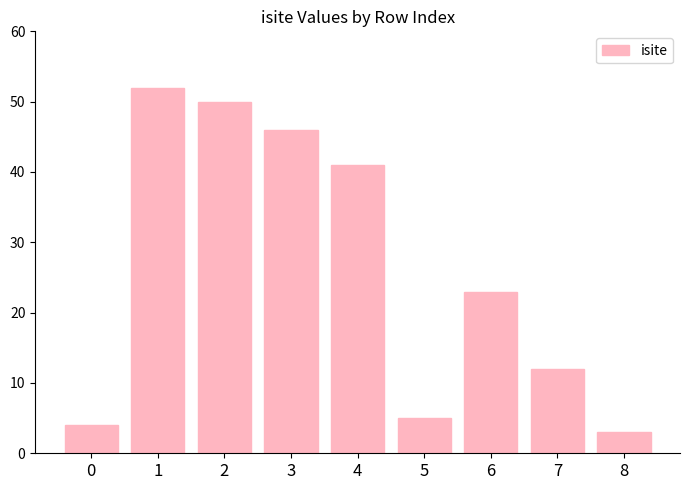

What is the value of the 9th bar from the left?

3